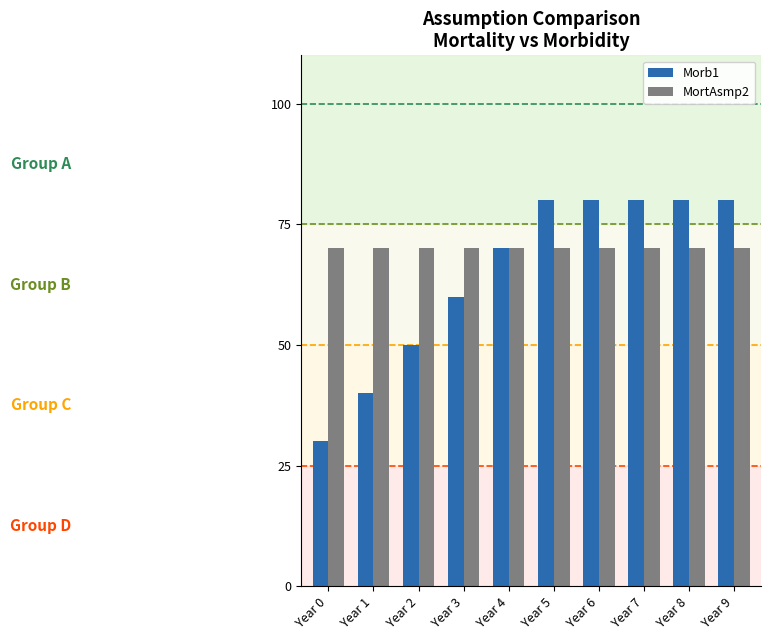

Rank the categories by Morb1 value from highest to lowest.

Year 5, Year 6, Year 7, Year 8, Year 9, Year 4, Year 3, Year 2, Year 1, Year 0